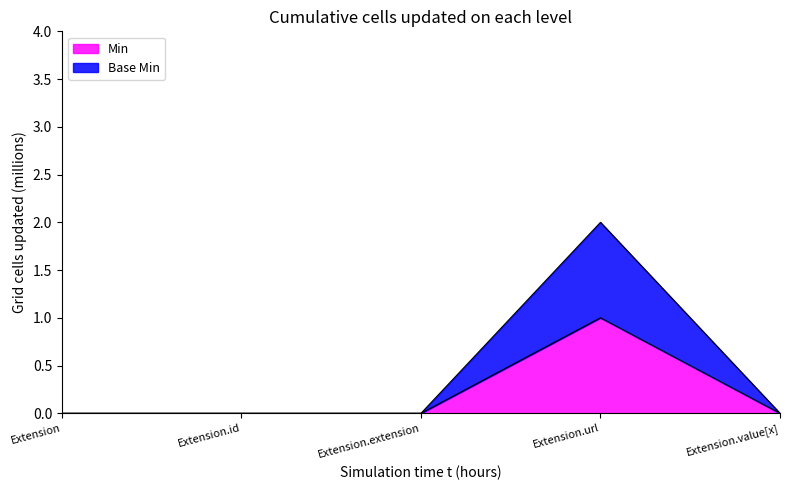

At which category is the sum across all series the highest?

Extension.url